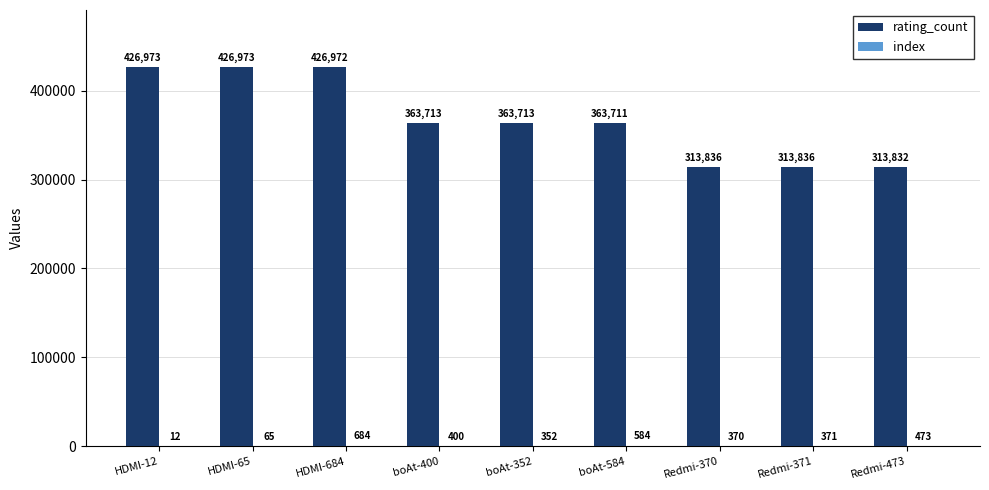

What is the highest value of the rating_count series?

426973